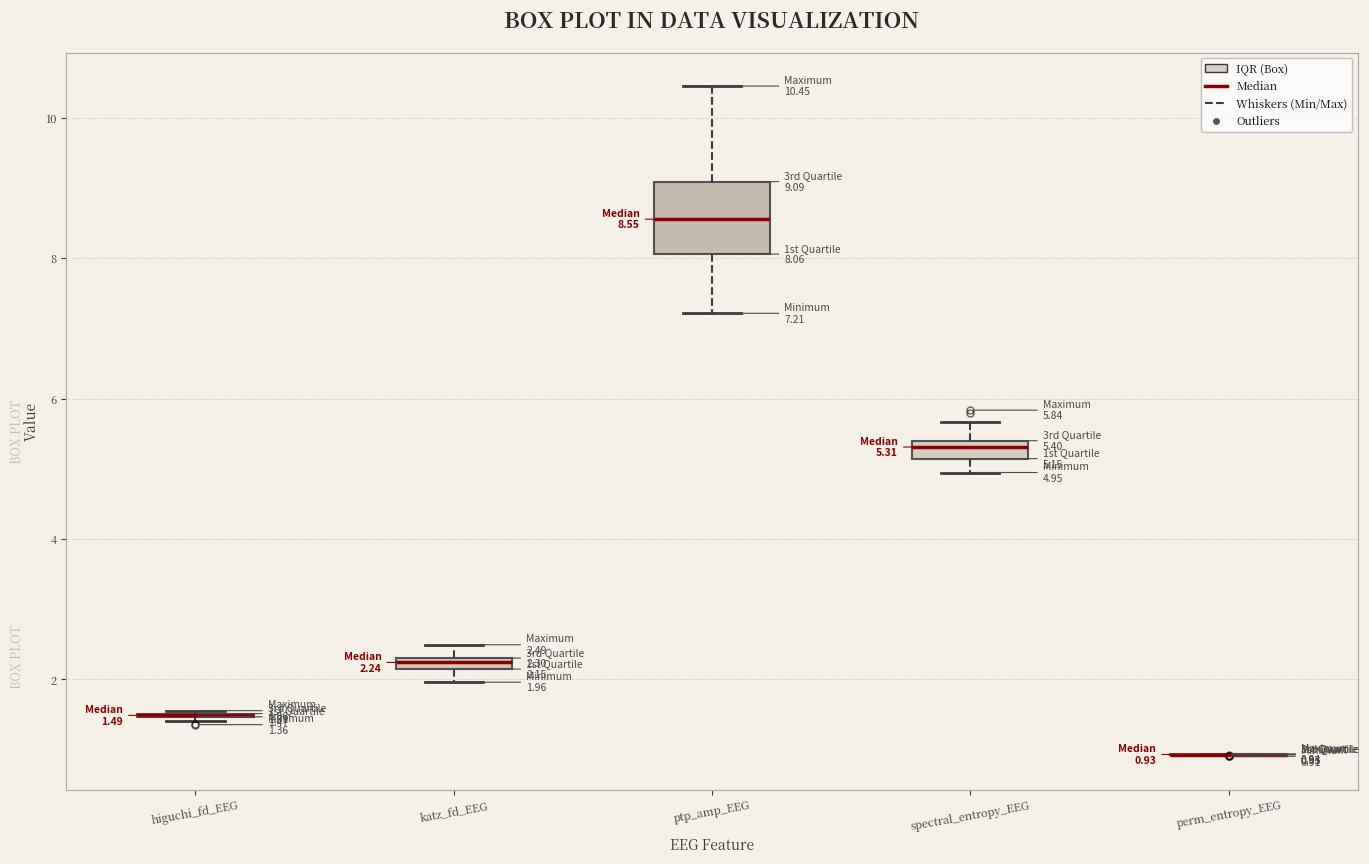

Comparing the boxes themselves (not the whiskers), which one is the tallest?

ptp_amp_EEG